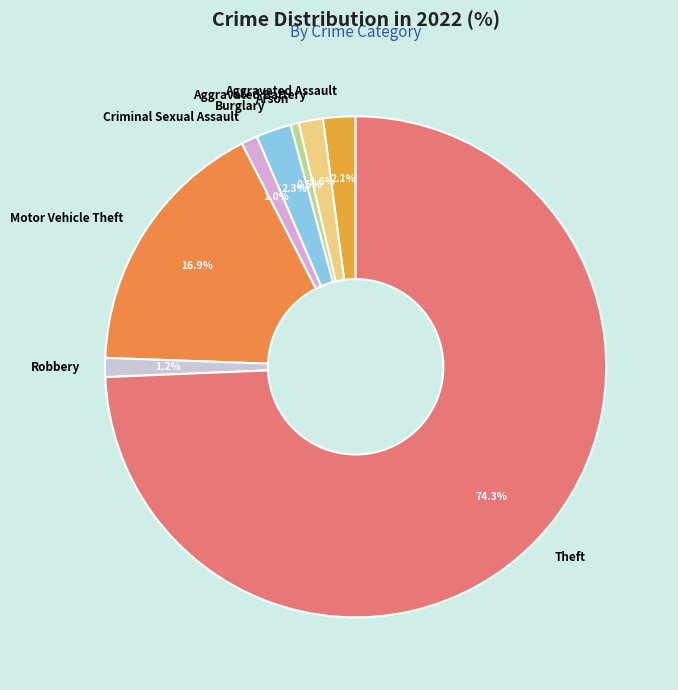

To the nearest percent, what is the difference between the largest and smallest slice percentages?

74%